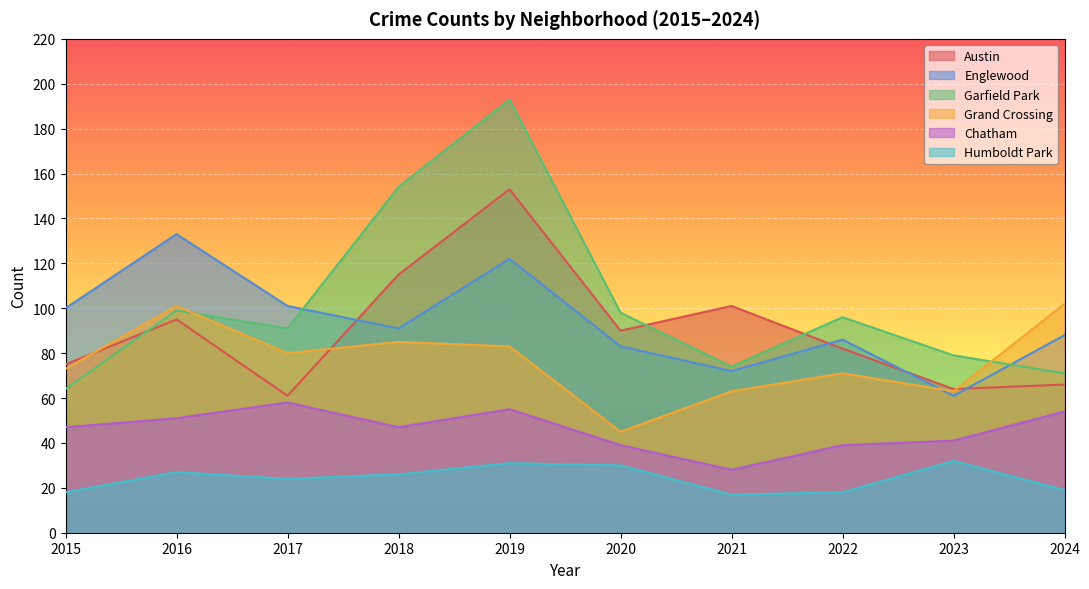

How many data points does each series have?

10